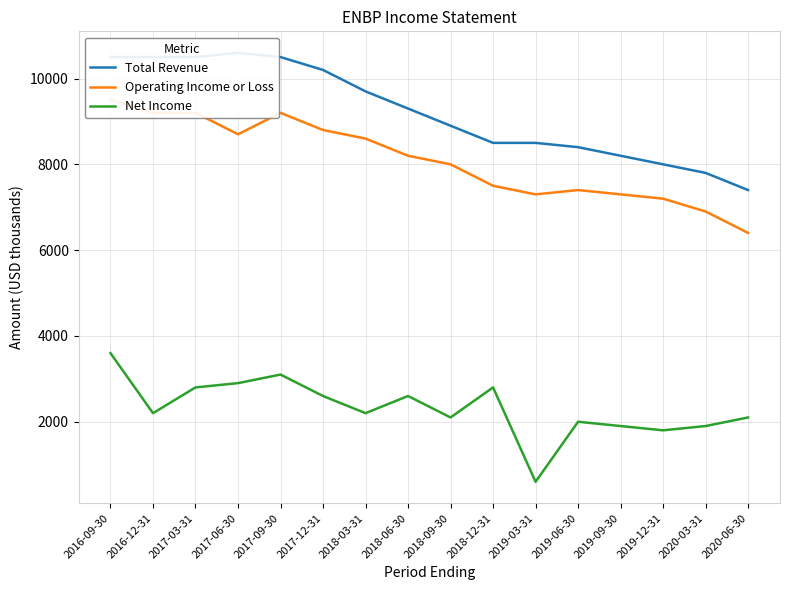

What is the difference between the highest and lowest values at 2018-12-31?

5700